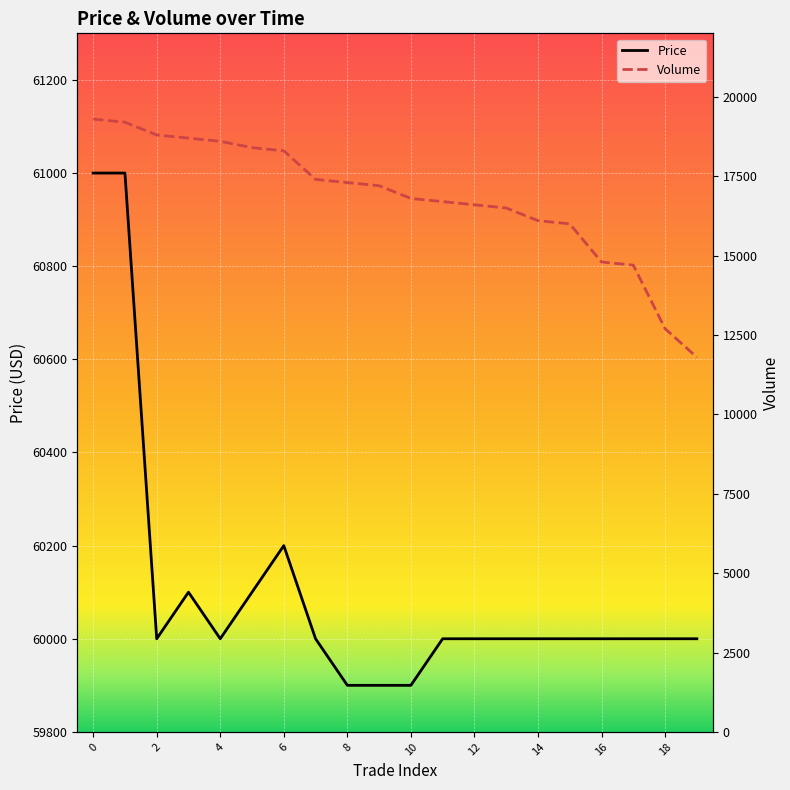

What is the label of the 14th point from the left?

13